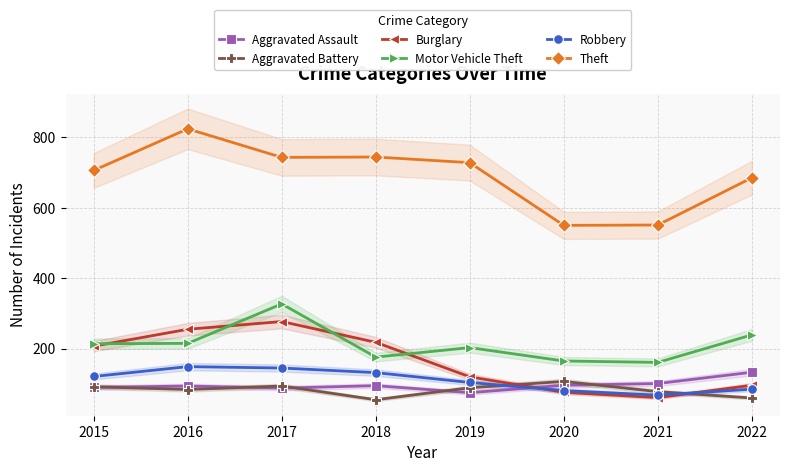

What is the difference between the maximum and second lowest values in the Aggravated Assault series?

45